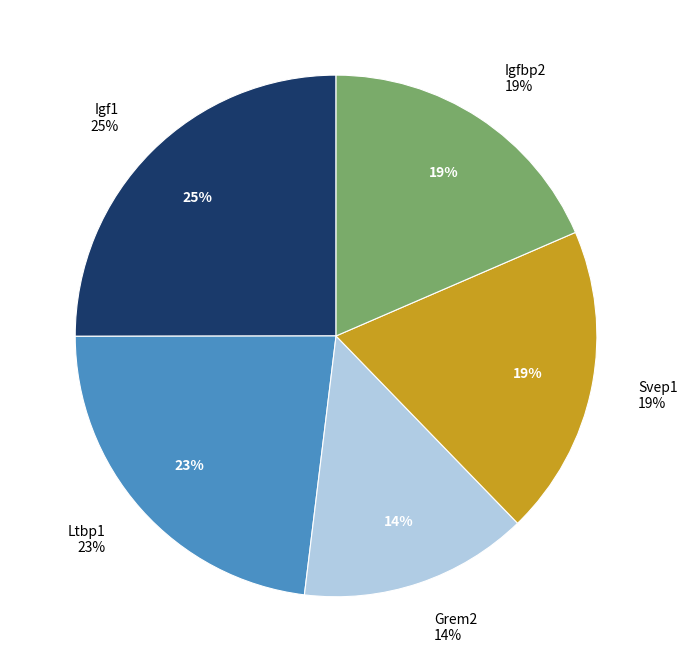

To the nearest percent, what is the average slice percentage?

20%